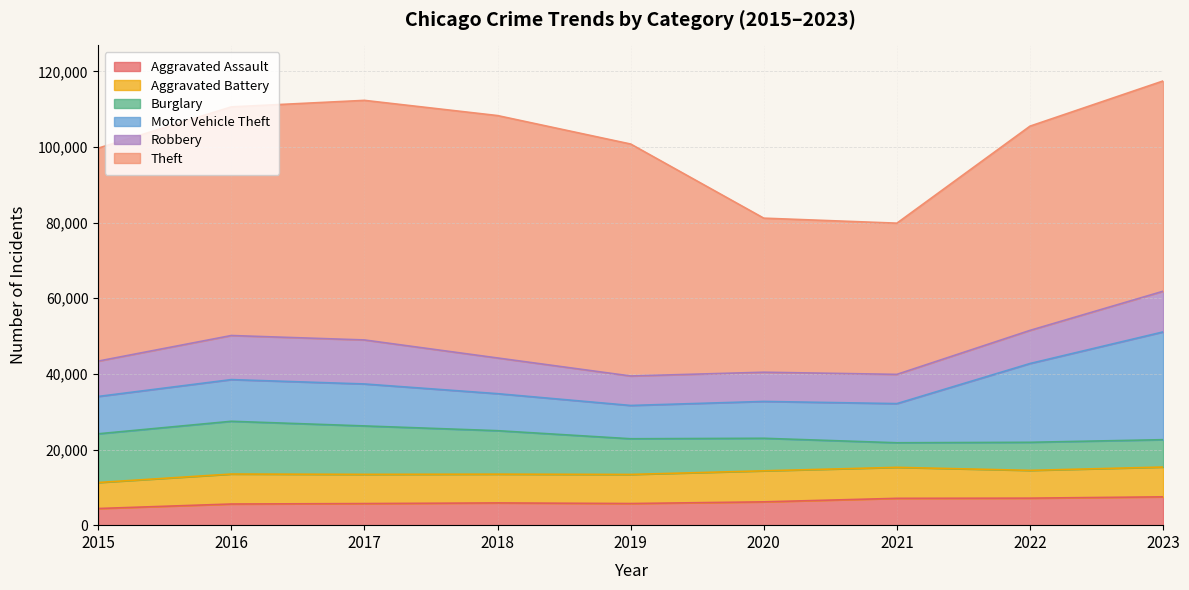

At which category is the sum across all series the highest?

2023